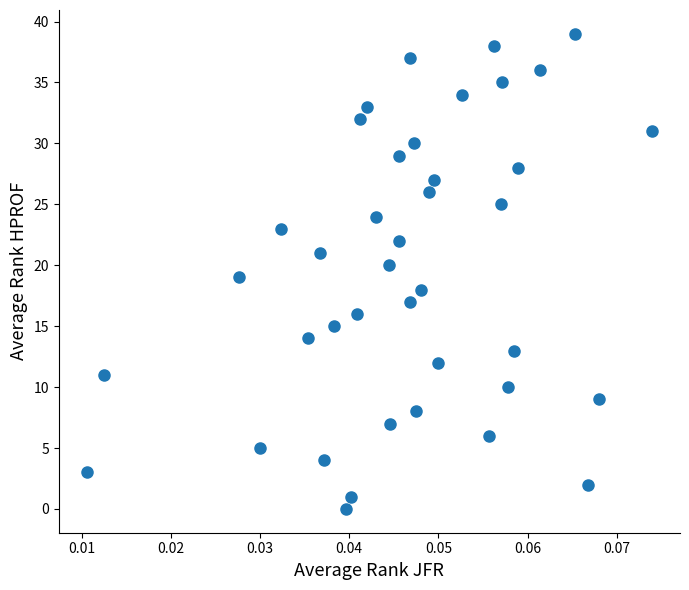

How many points are shown in the scatter plot?

40